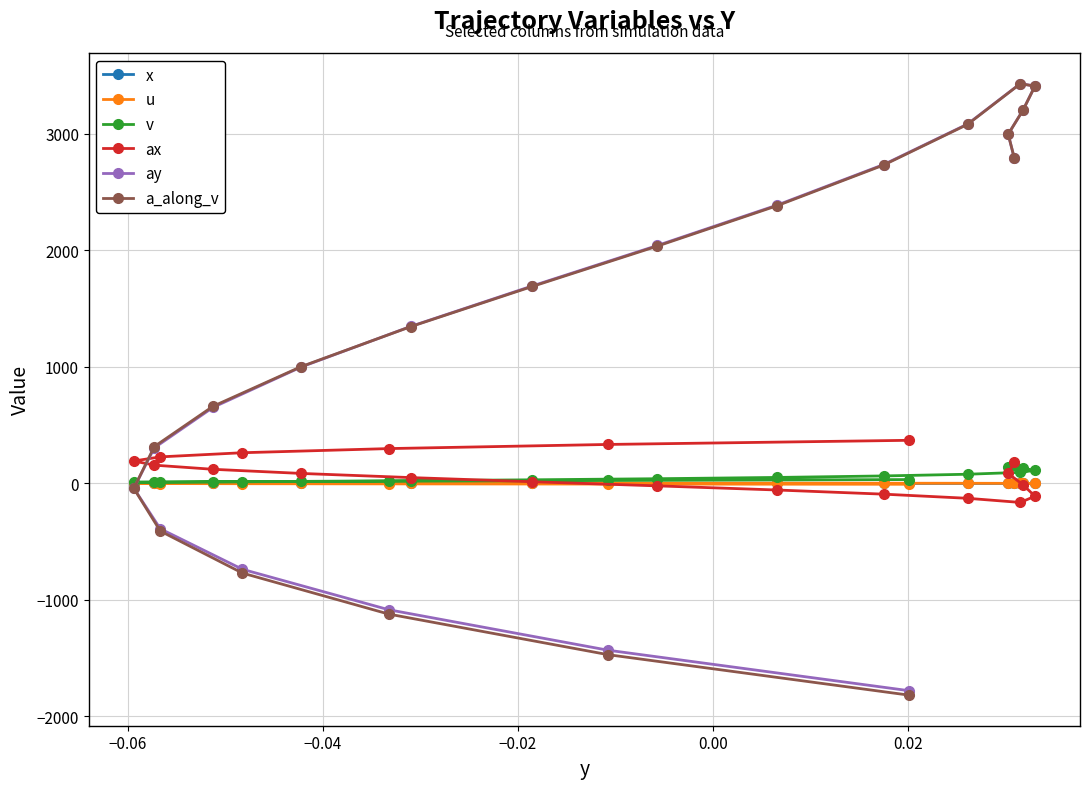

Is this an area chart (filled region under the line)?

No